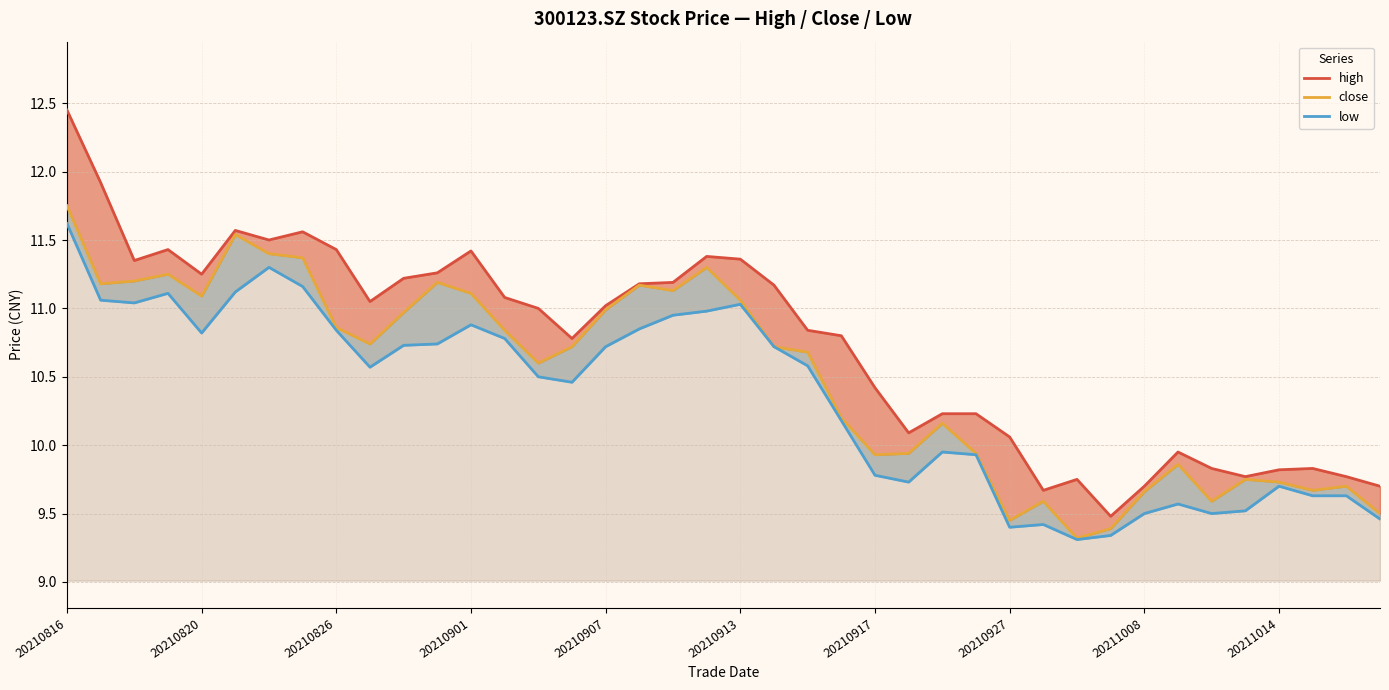

At 25, list the series in order from smallest to largest.

low, close, high